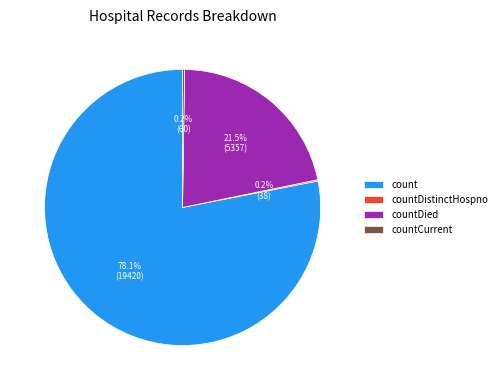

What percentage is the count slice, to the nearest percent?

78%